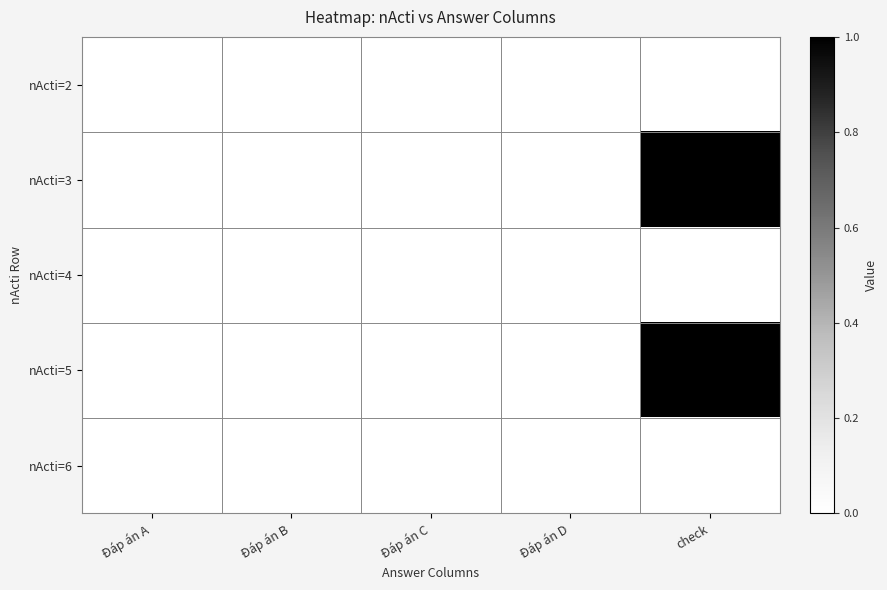

The value of nActi=5 at Đáp án B is 0. True or false?

True